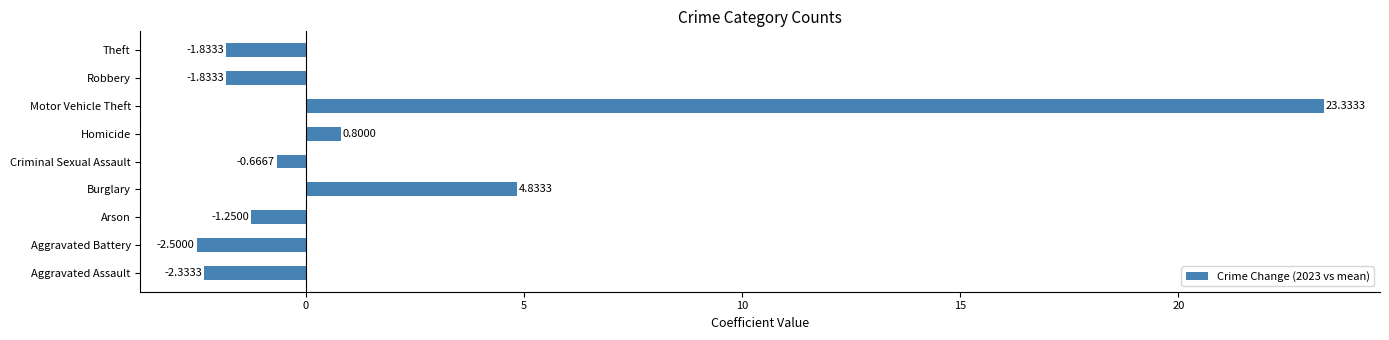

How many positive values are there?

3